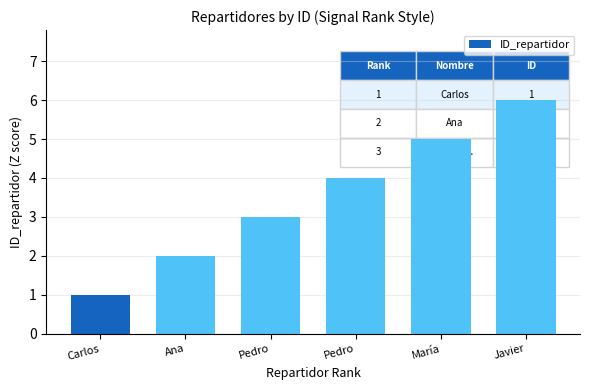

Is it true that the value at María is 5?

True